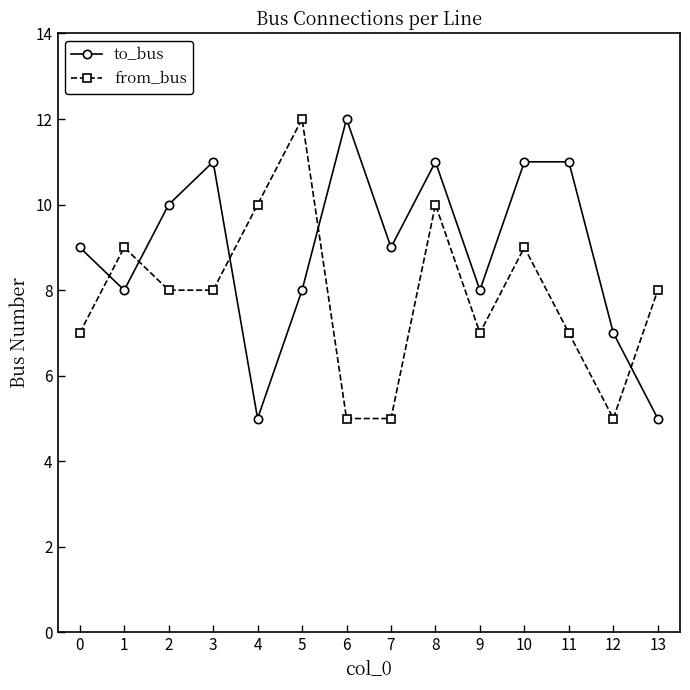

Count the number of categories in the chart.

14